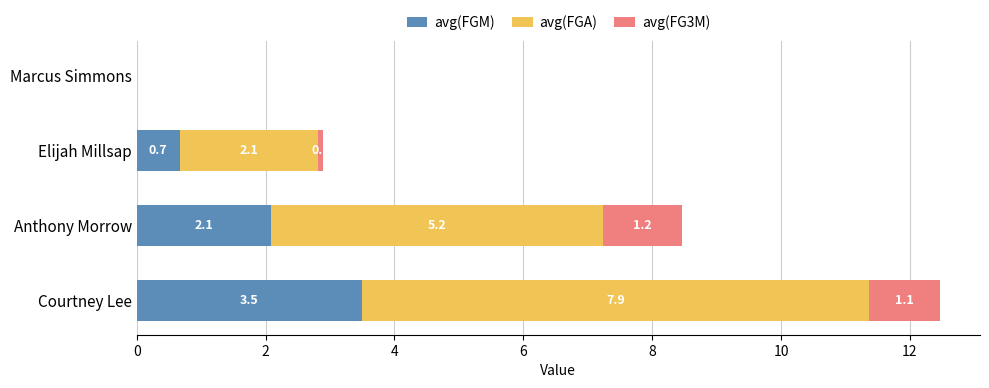

What are all the series names shown in the legend?

avg(FGM), avg(FGA), avg(FG3M)